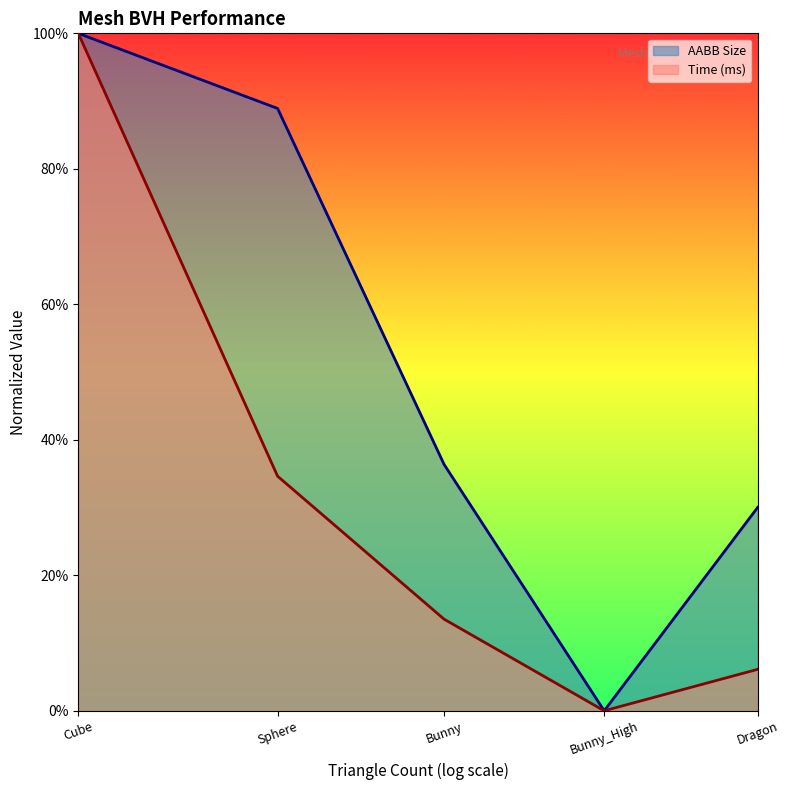

List the labels in order of value, largest first.

Cube, Sphere, Bunny, Dragon, Bunny_High